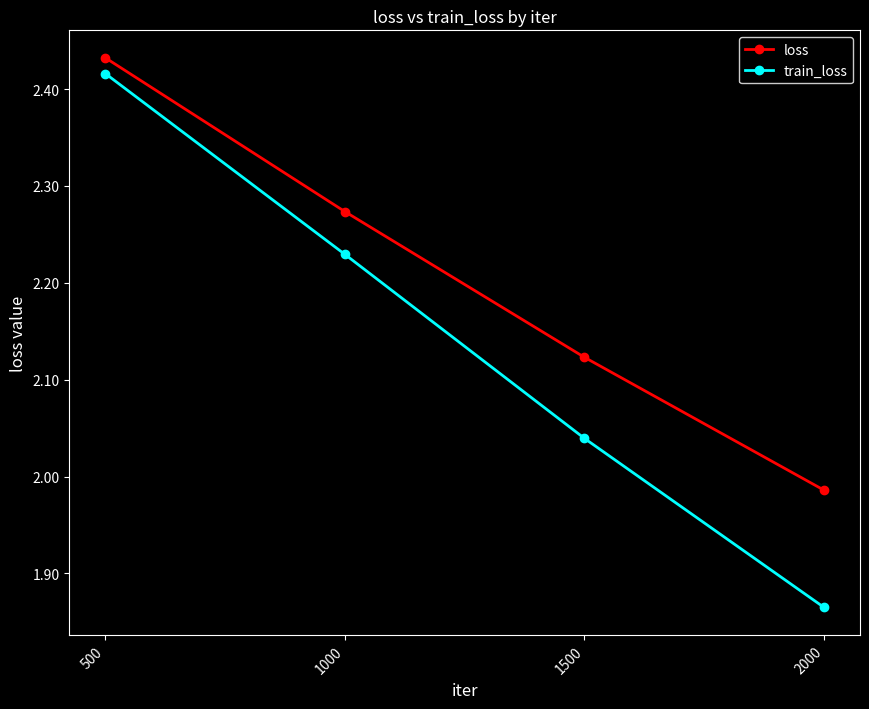

Which series has the largest range (max minus min)?

train_loss